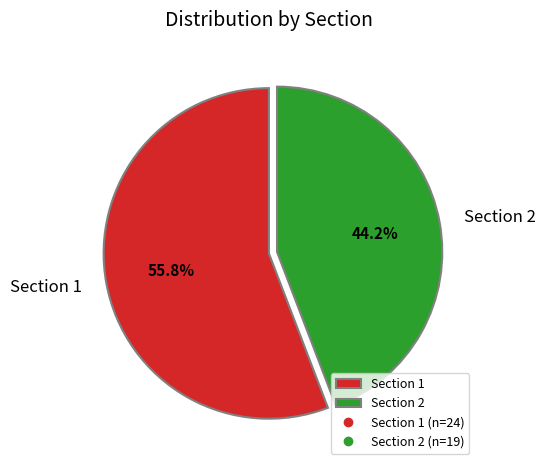

What is the majority slice?

Section 1